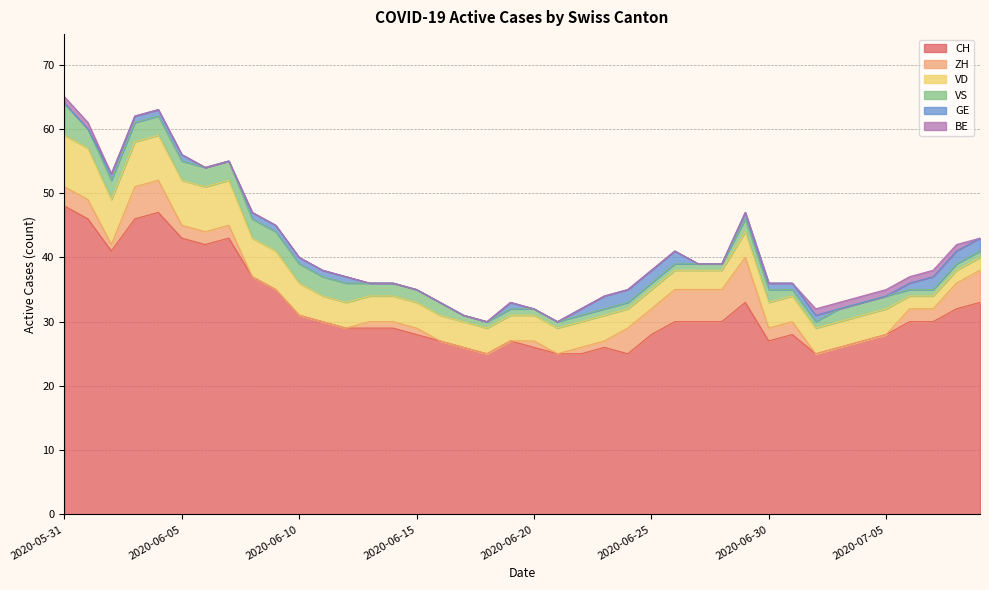

What position from the left is 2020-06-16?

17